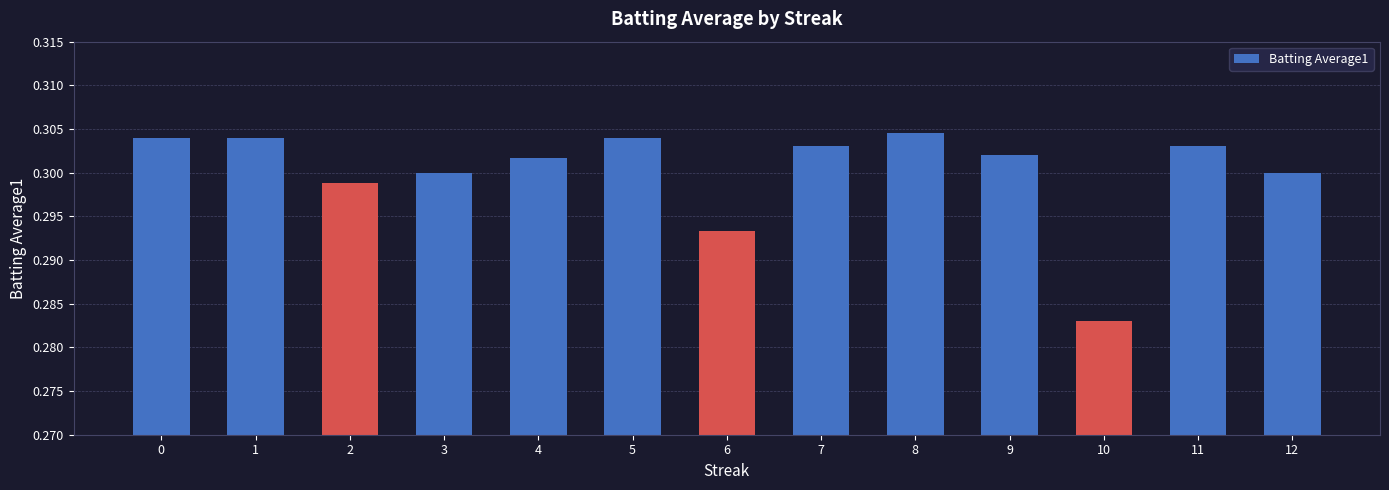

What is the sum of all values?

3.9